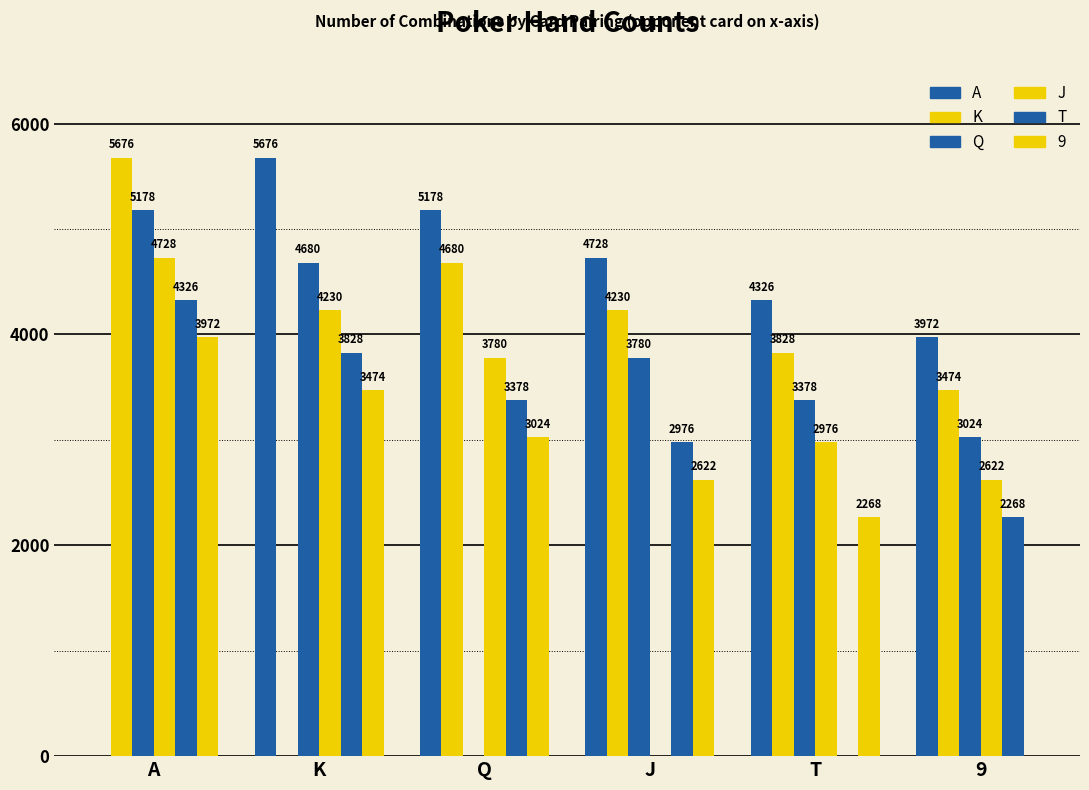

Is the value of A at Q greater than the value of Q at Q?

Yes